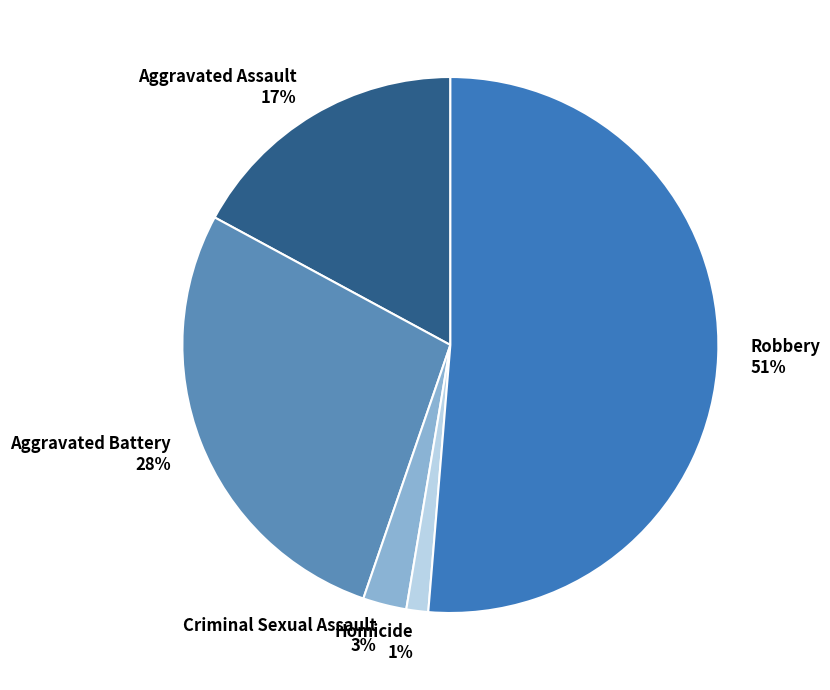

Combined, do Homicide and Criminal Sexual Assault account for over 50%?

No